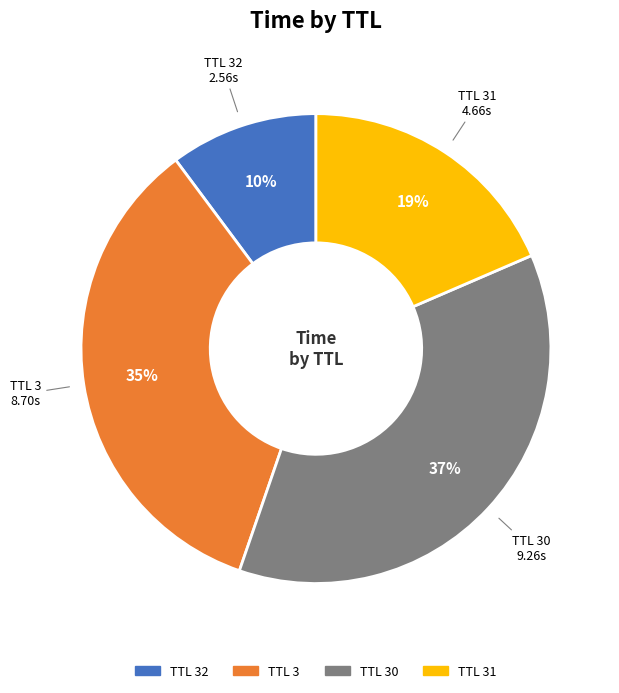

To the nearest percent, what percentage of the pie is TTL 32?

10%